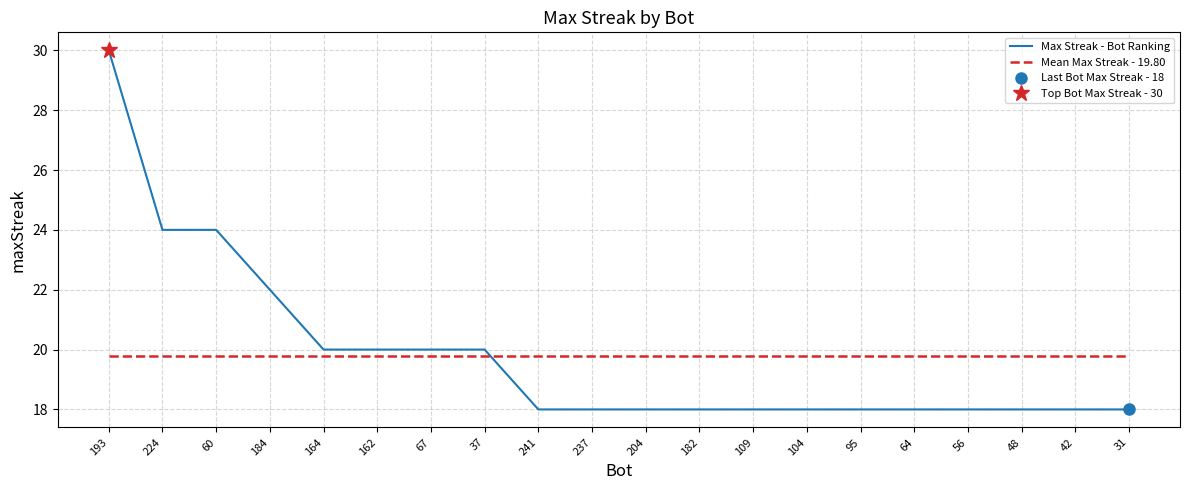

Read the value at 184.

22